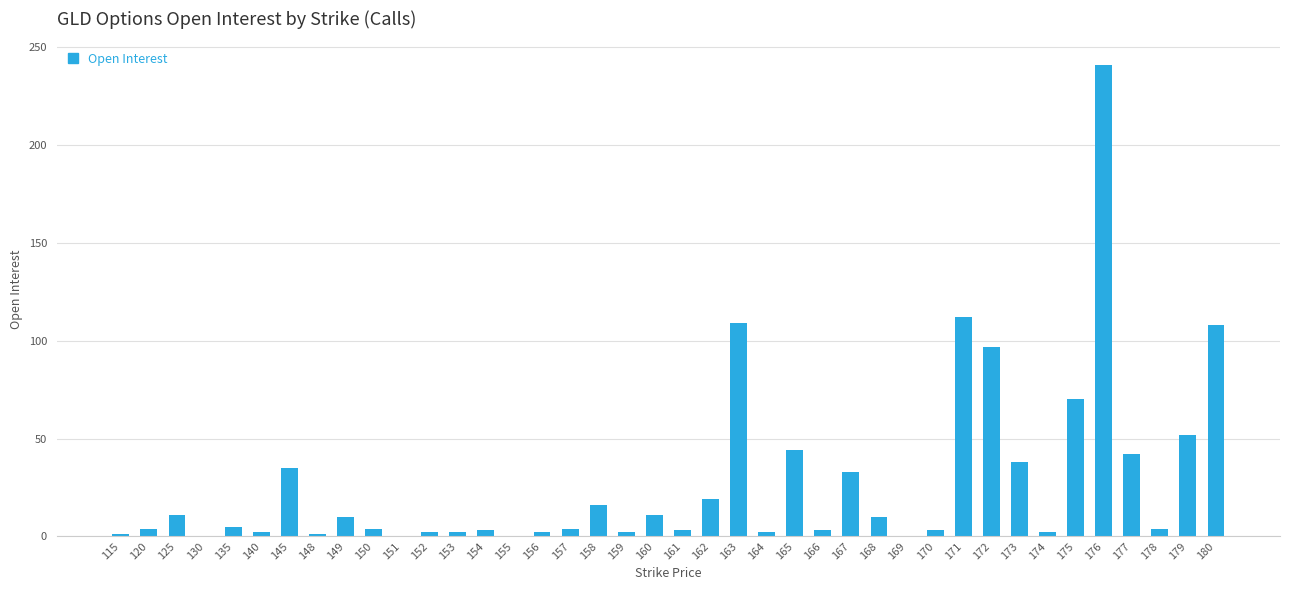

What is the sum of all values?

1107